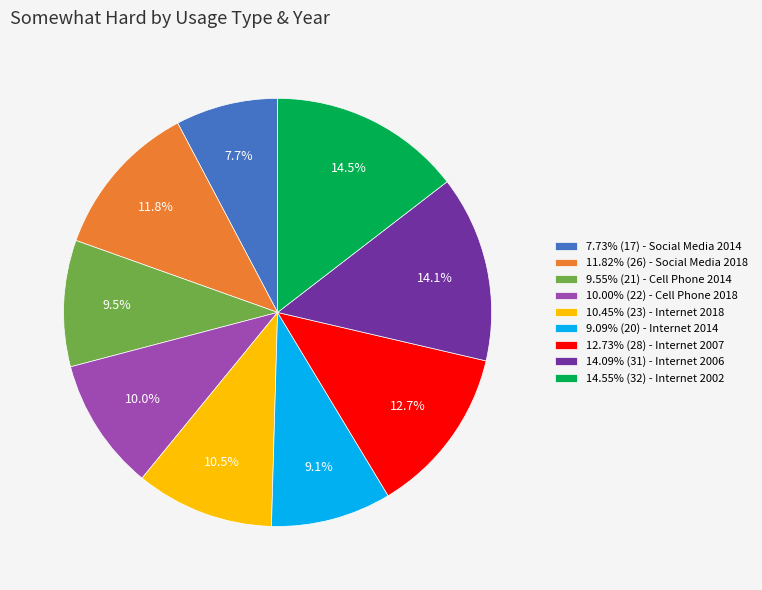

Count the number of slices in the pie.

9